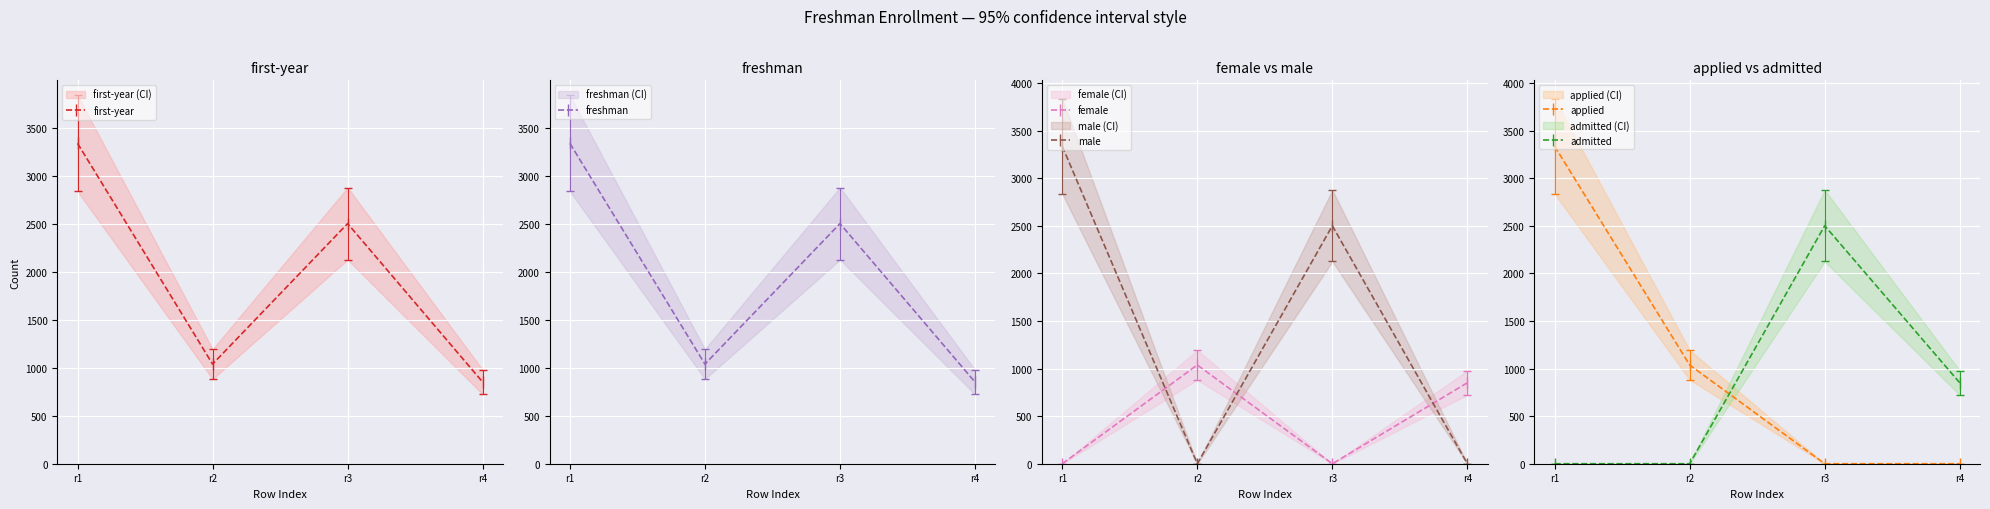

What is the difference between the maximum and minimum values in the female series?

1038